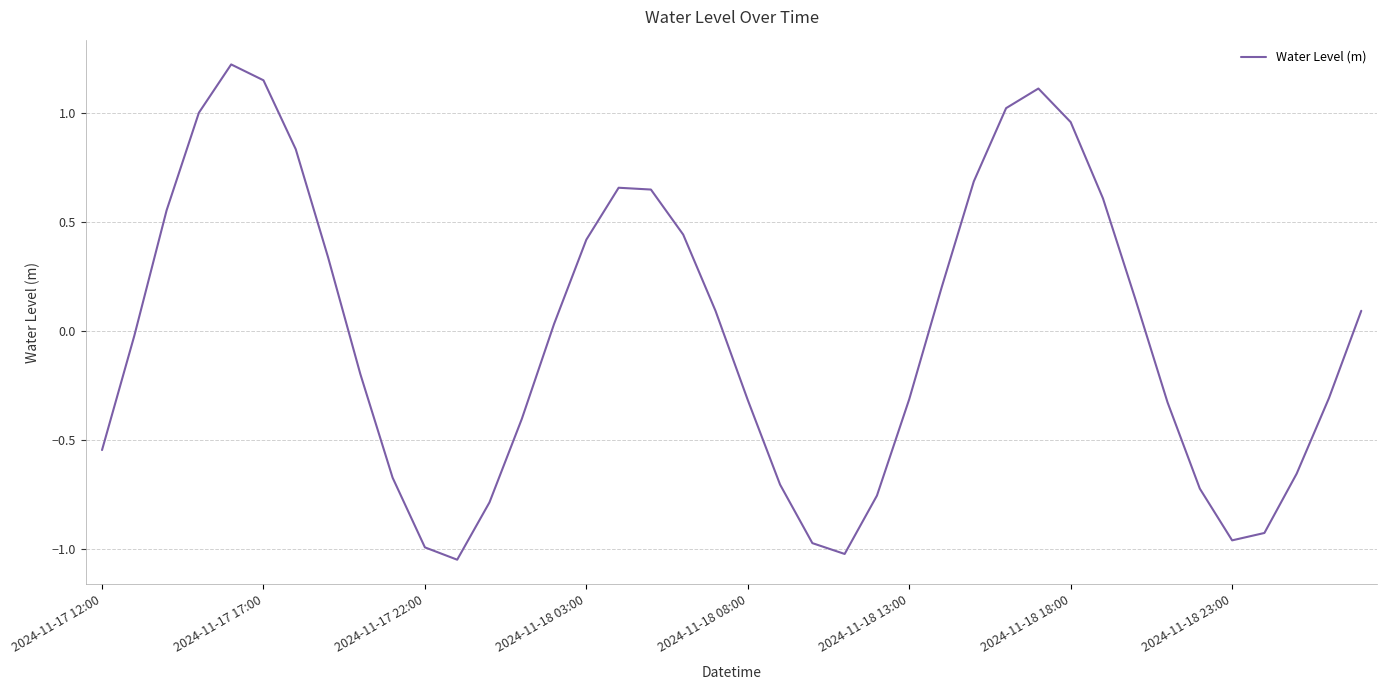

Does the chart have visible grid lines?

Yes